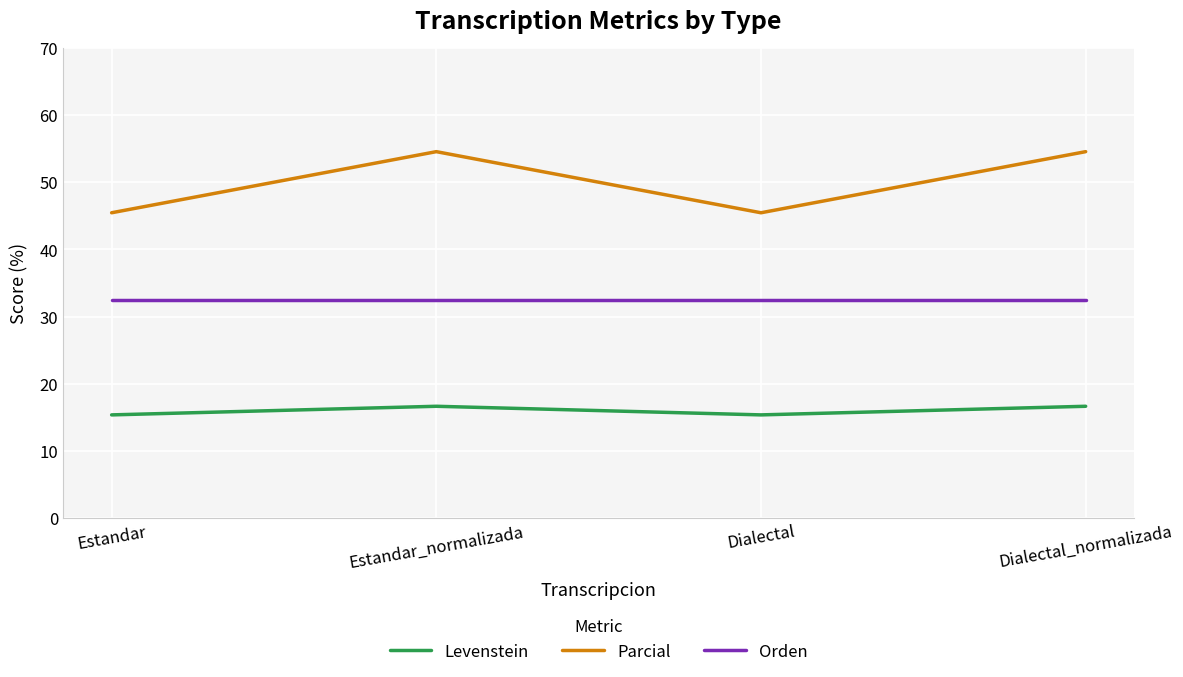

True or false: Levenstein and Orden cross at least once.

False